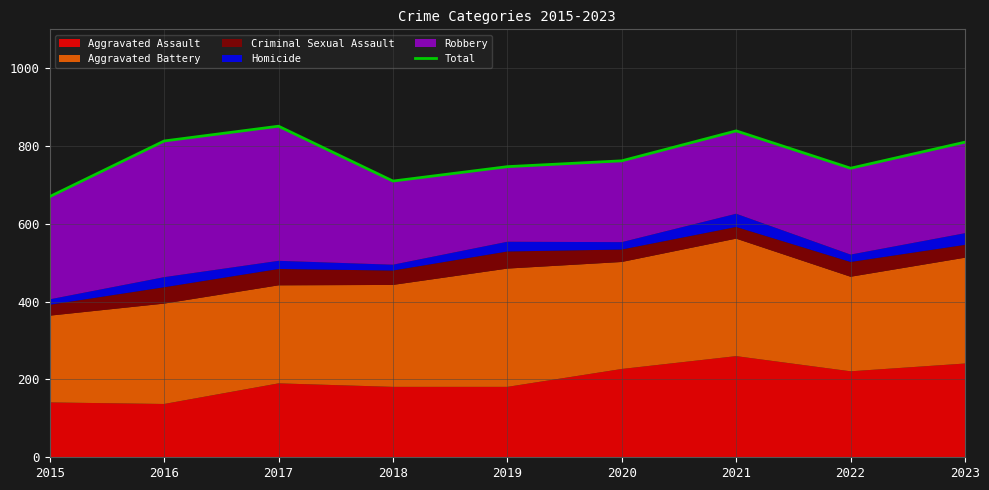

What is the difference between the maximum and minimum values?

181